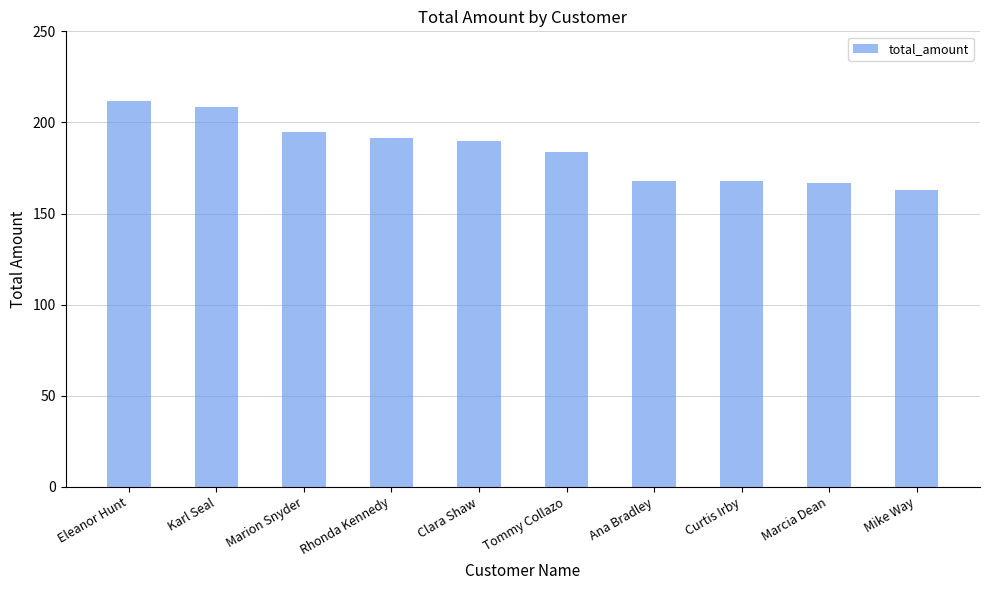

True or false: the data shows 189.6 at Clara Shaw.

True